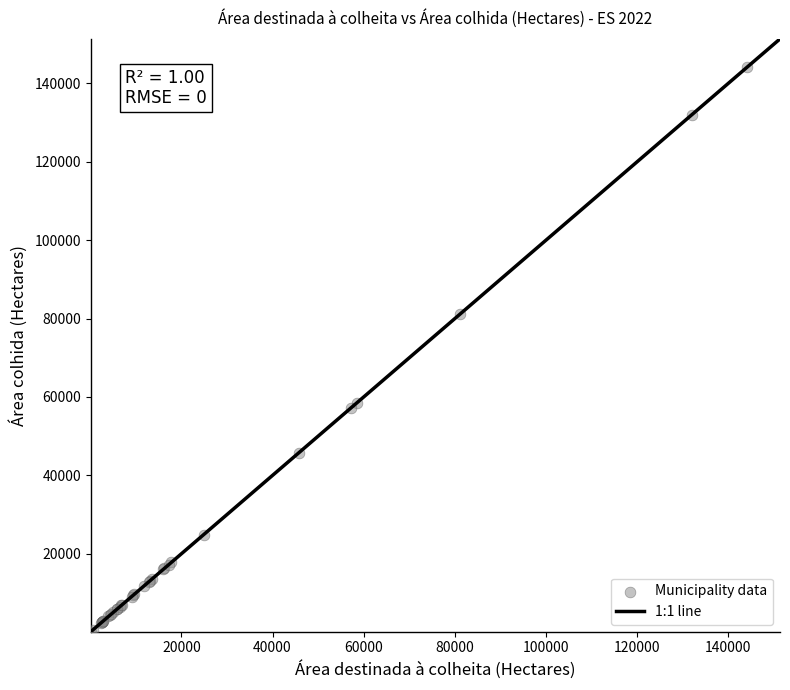

What Y value in the scatter plot is closest to 72140?

81241